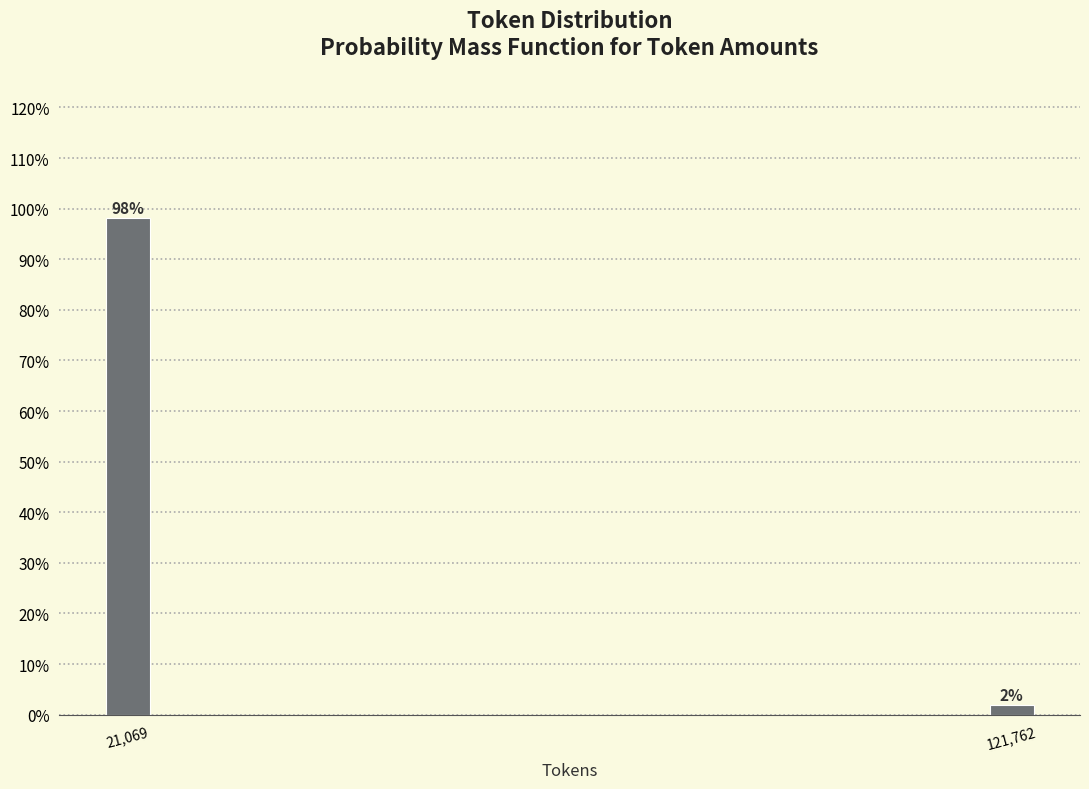

What is the average value?

50.0